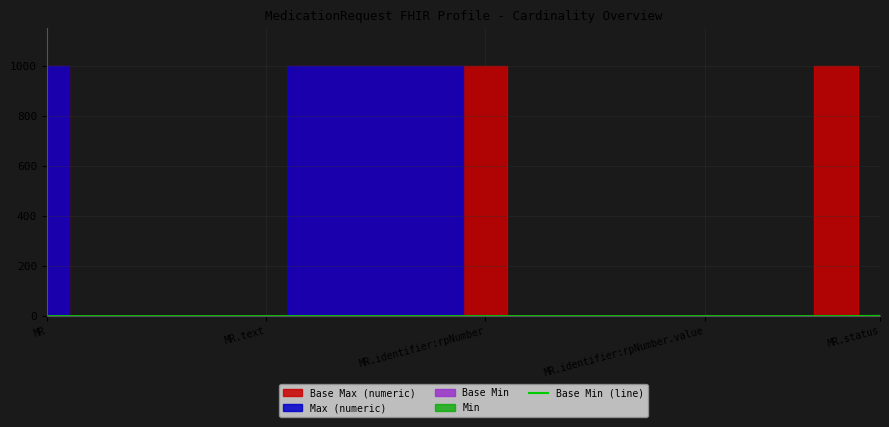

Is this an area chart (filled region under the line)?

No